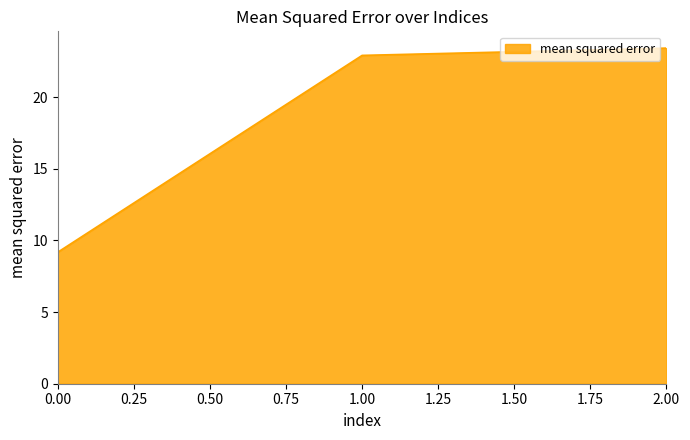

Which has a higher value, 0.00 or 2.00?

2.00